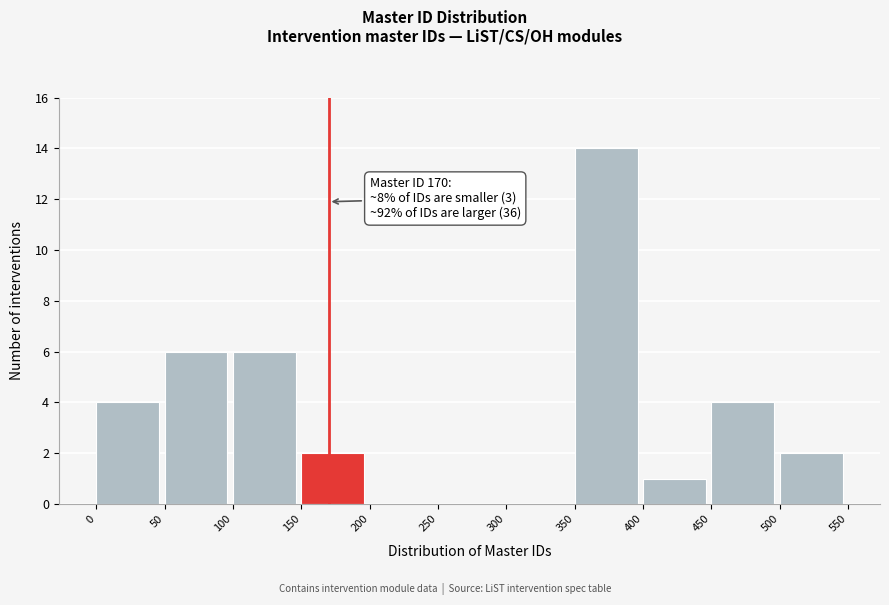

Which range on the x-axis has the tallest bar?

350 to 400